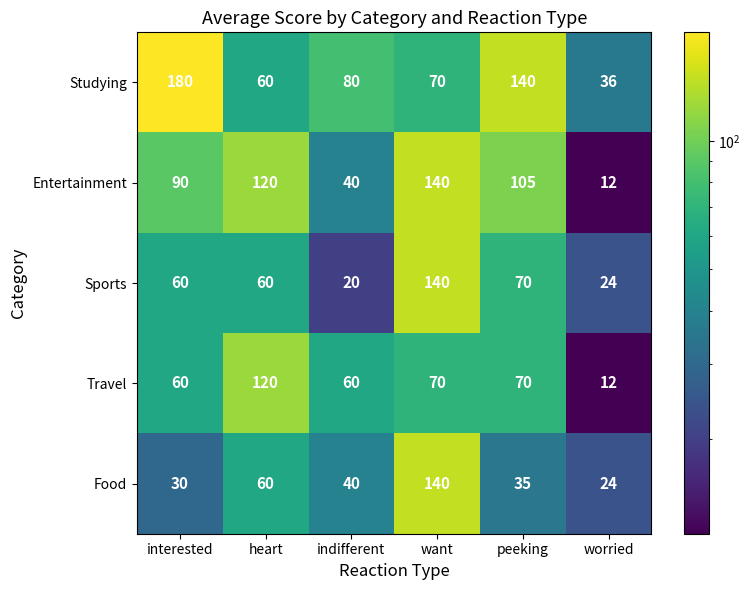

Is it true that Sports equals 39 at want?

False